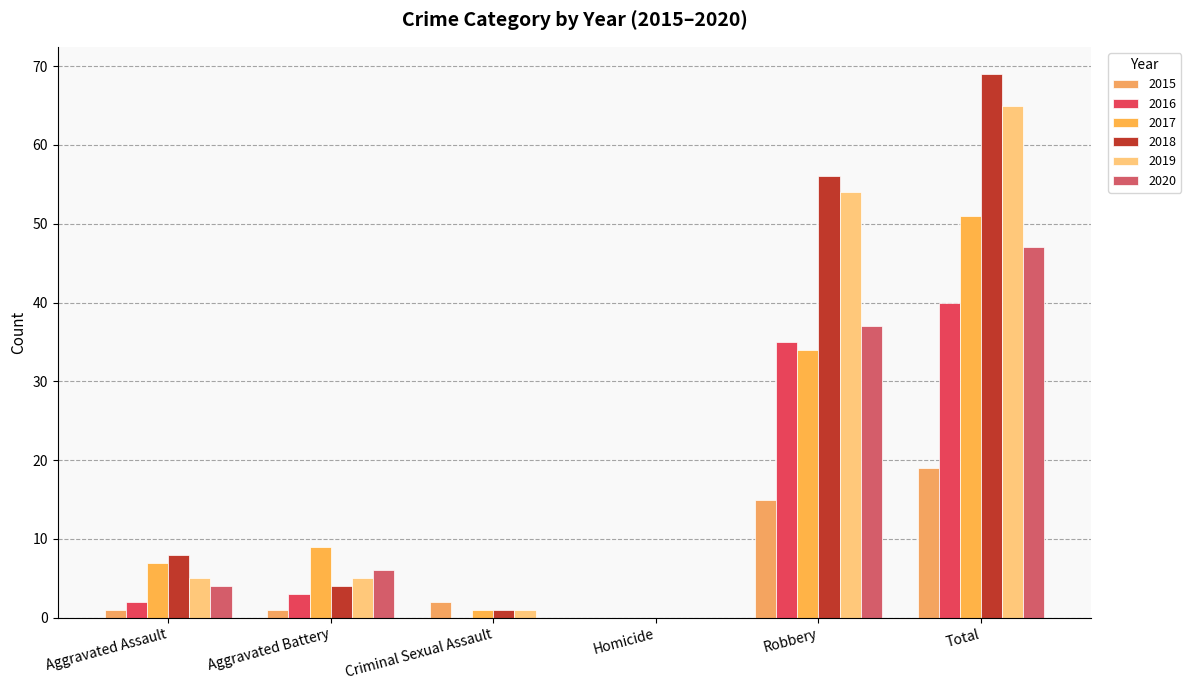

What is the difference between the highest and lowest values at Aggravated Battery?

8